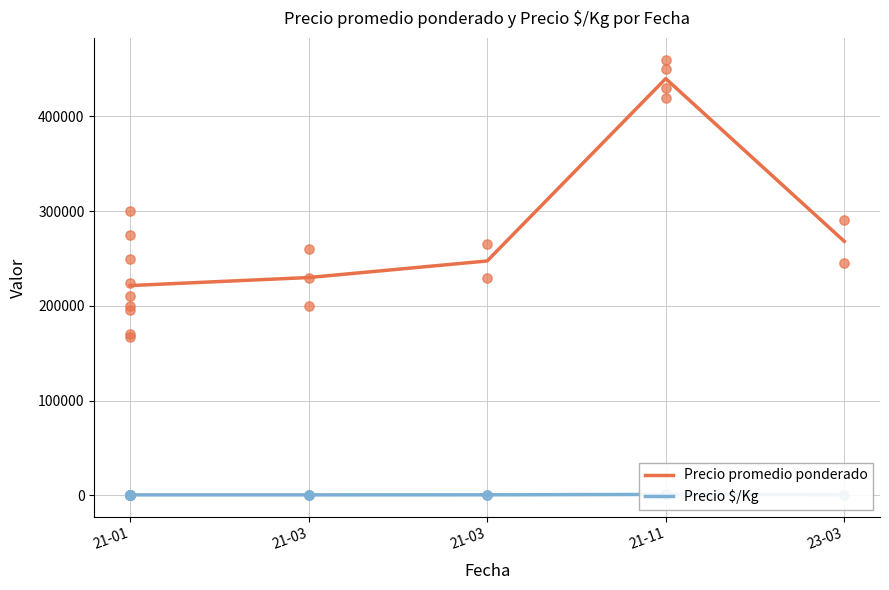

What are all the series names shown in the legend?

Precio promedio ponderado, Precio $/Kg